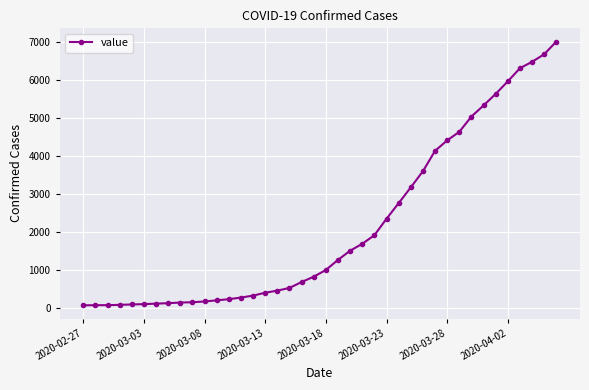

What is the difference between the maximum and minimum values?

6935